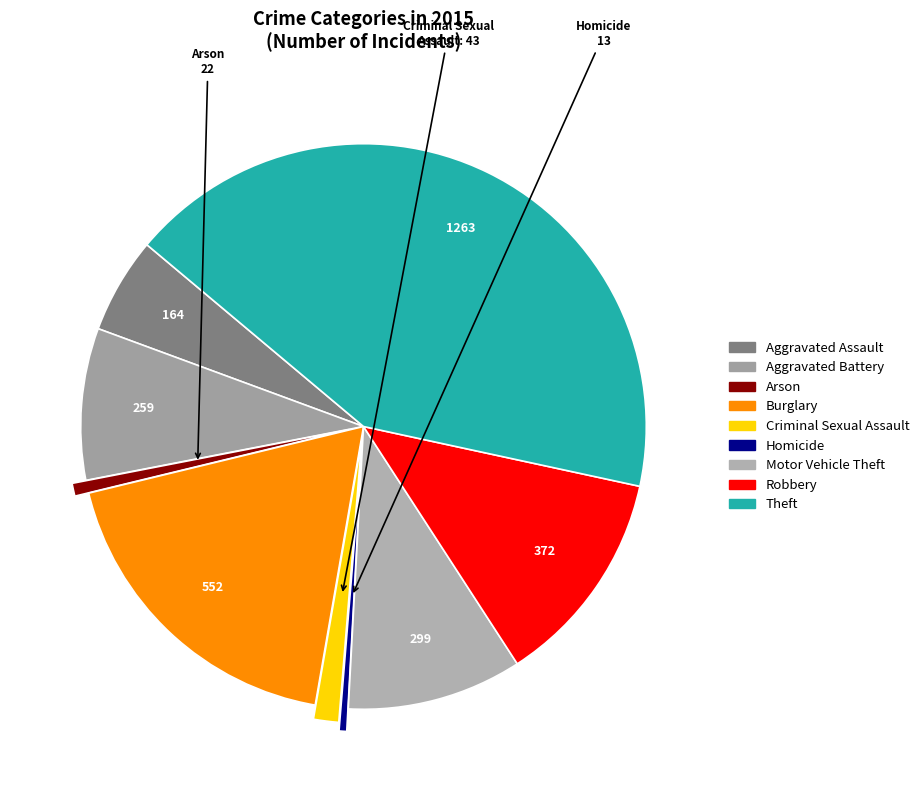

How many segments does this pie chart have?

9